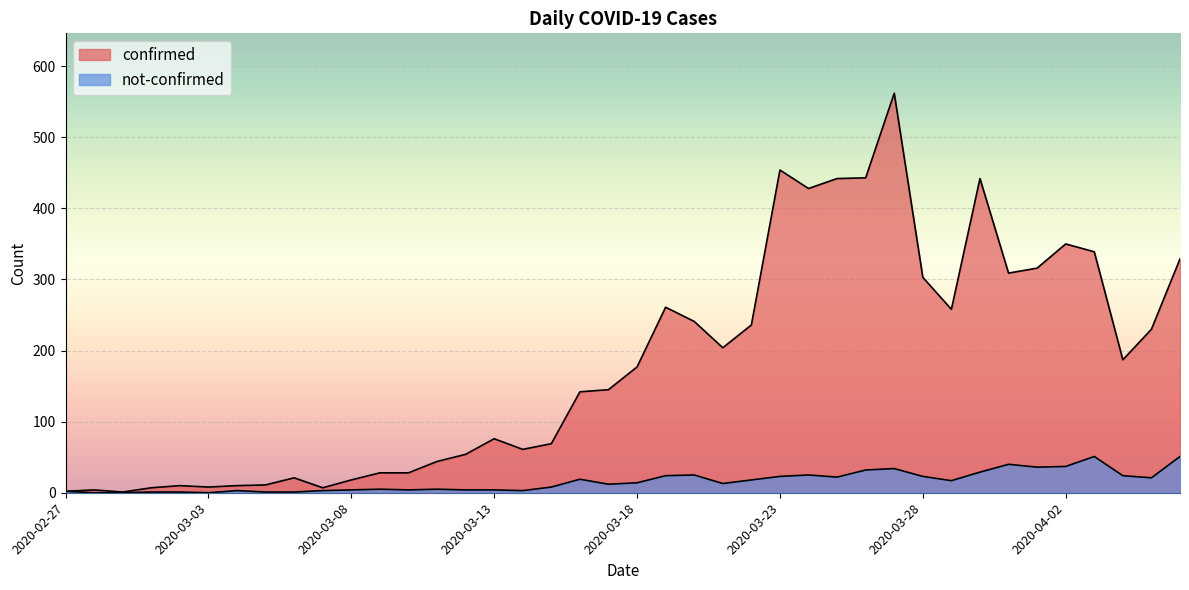

What is the sum of all not-confirmed values?

639